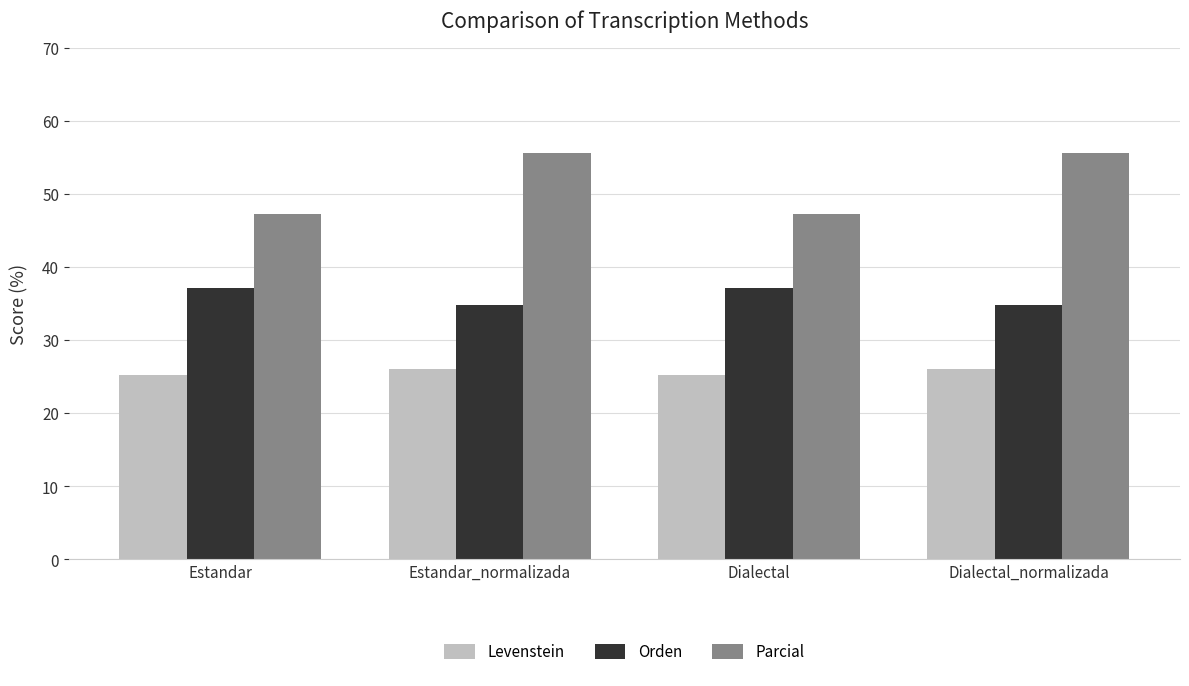

What is the value of the Levenstein bar at the 4th from the left?

26.1